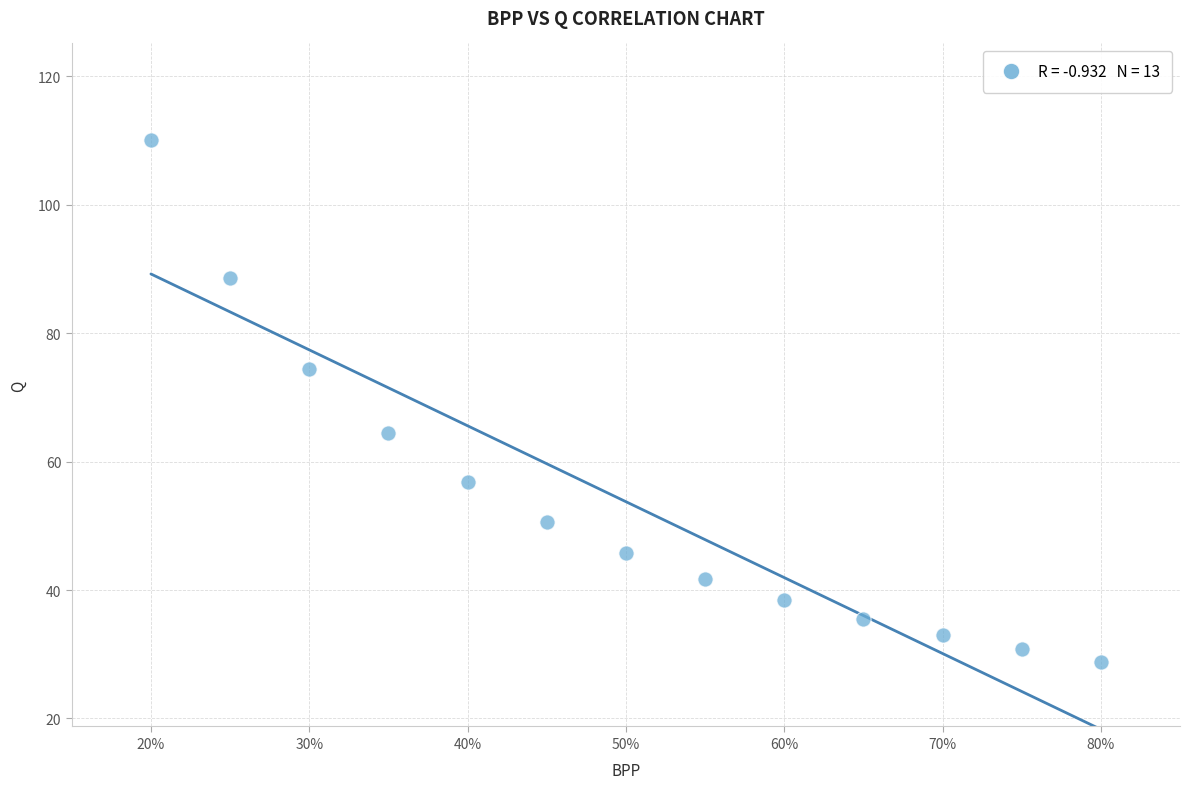

What is the range of Y values (max minus min)?

81.4